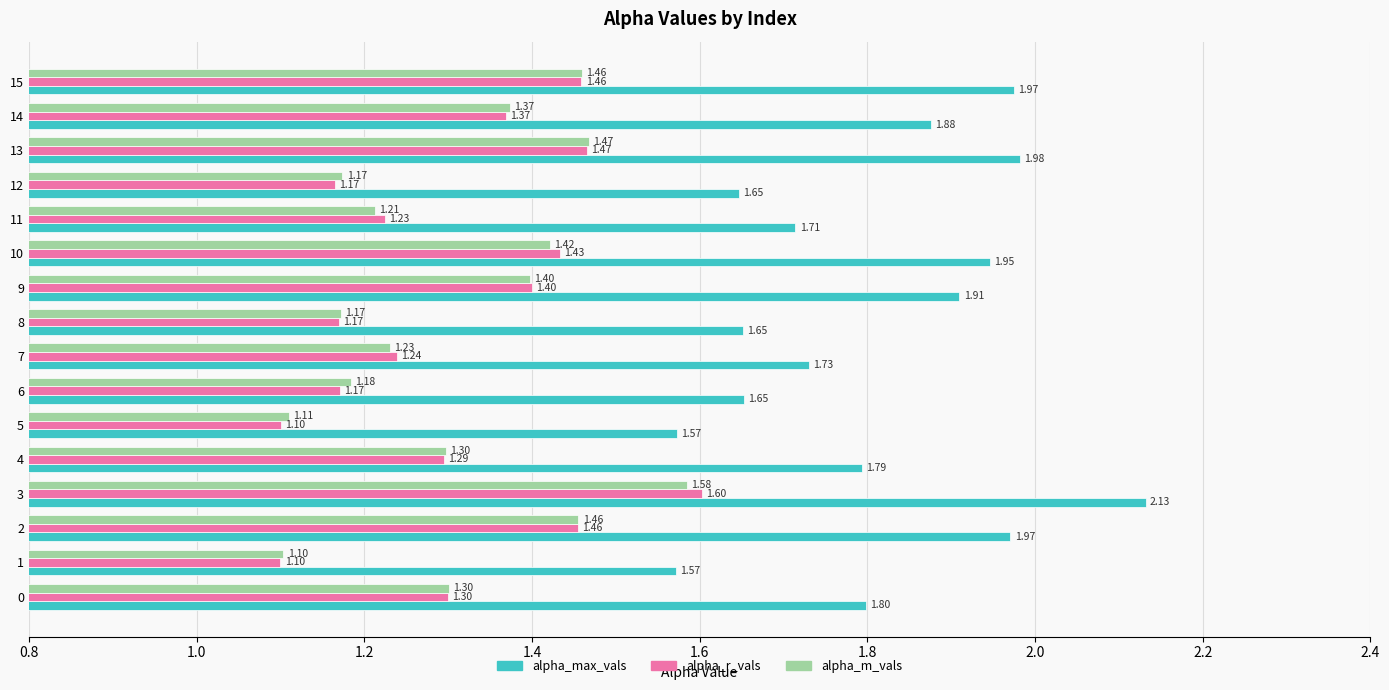

What is the sum of the alpha_m_vals values at 2 and 10?

2.9